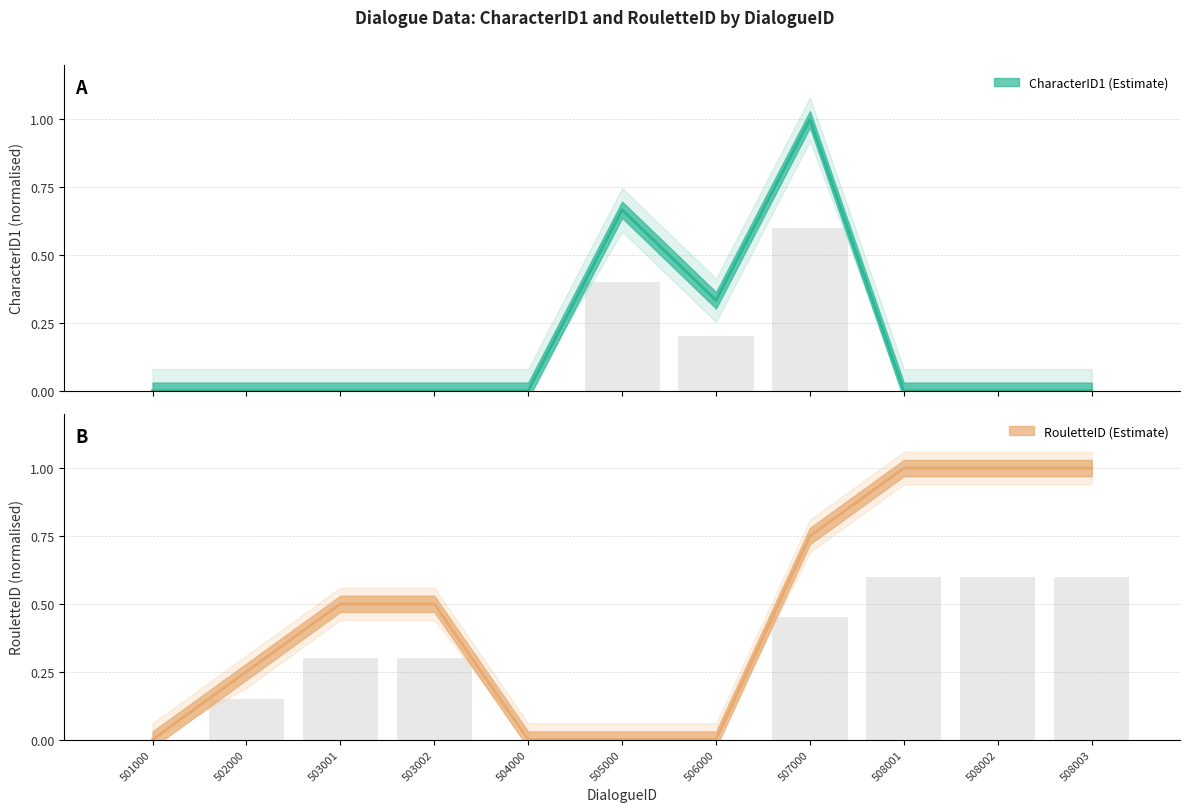

What is the difference between the second highest and minimum values in the CharacterID1 series?

0.7